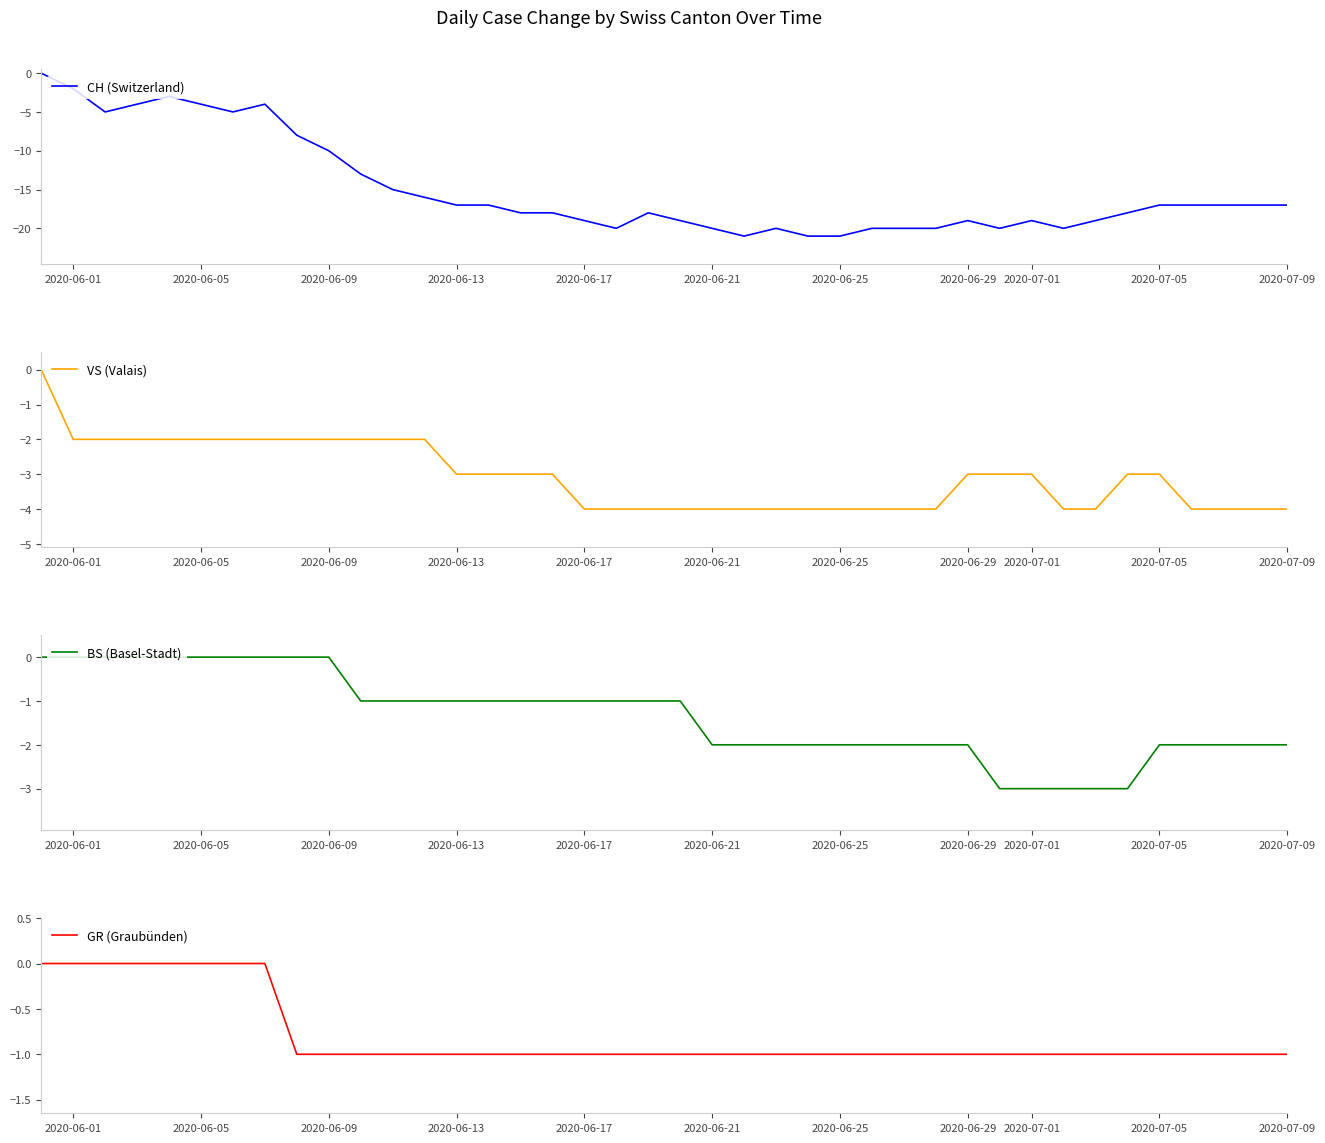

What position from the left is 2020-06-17?

5